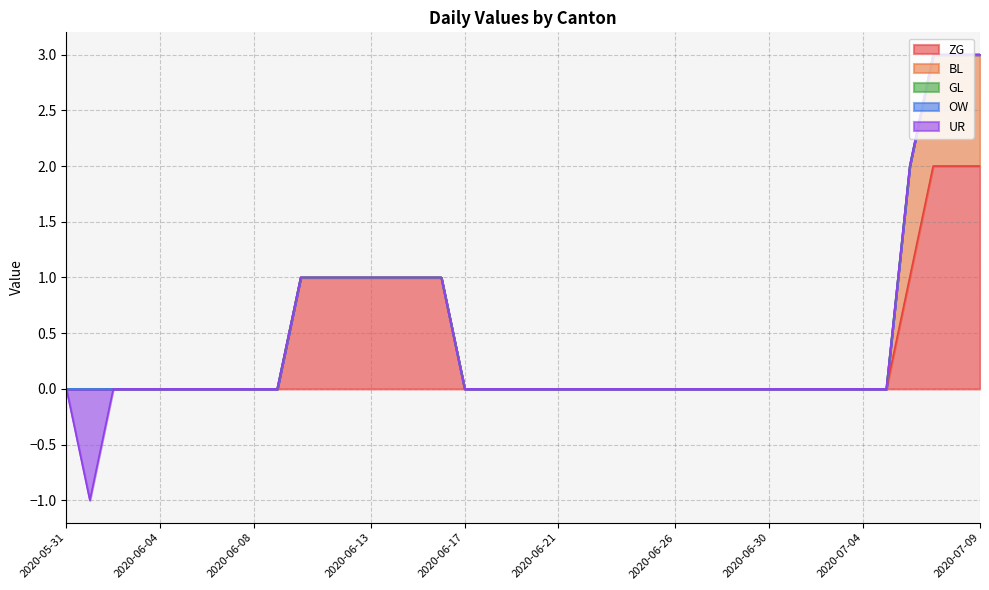

At which label does UR reach its minimum?

2020-06-01